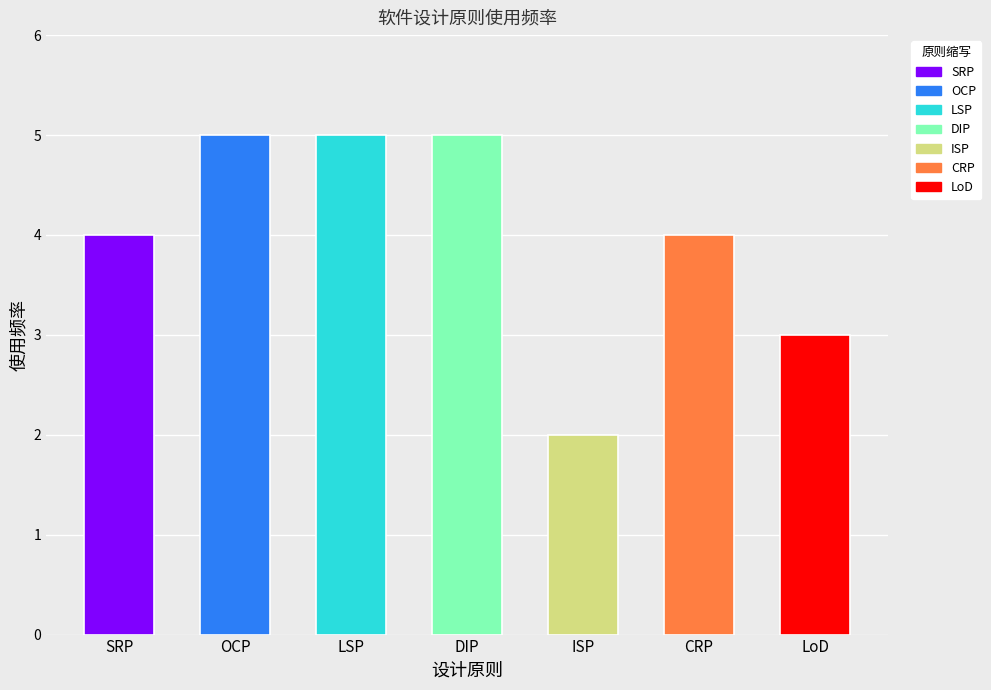

What is the change in value from ISP to CRP?

+2